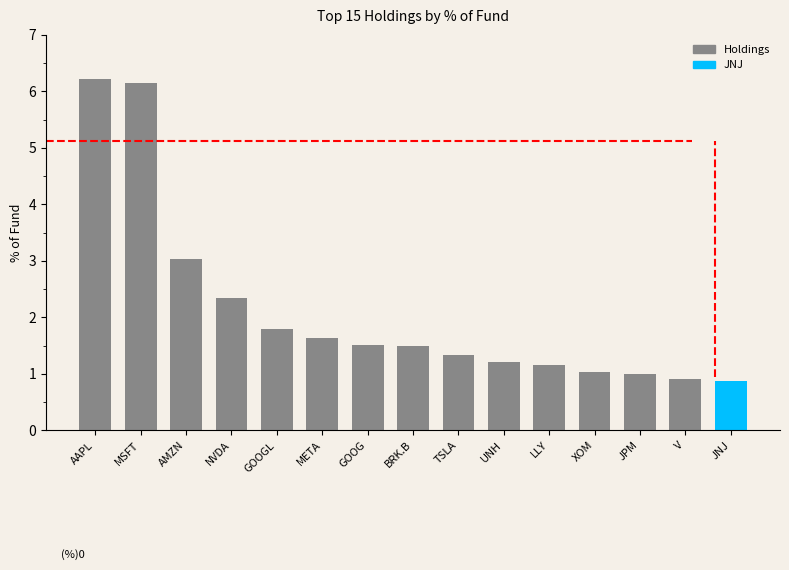

How many bars are there in total?

15